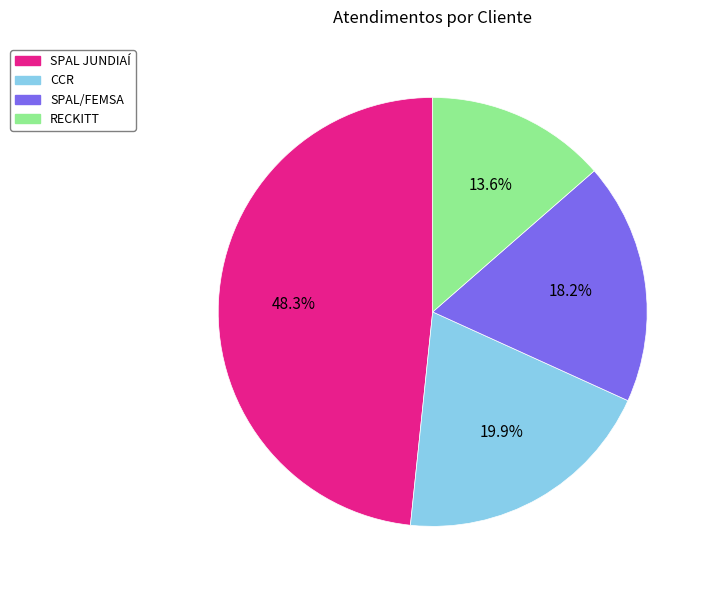

Approximately how many times larger is the value at CCR compared to RECKITT?

1.5